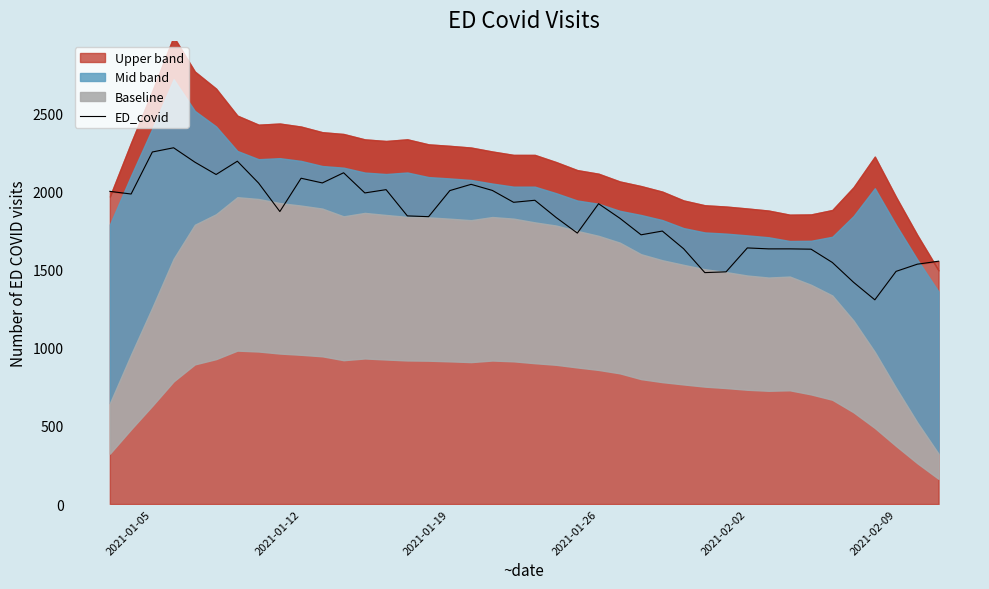

What position from the left is 2021-01-05?

1